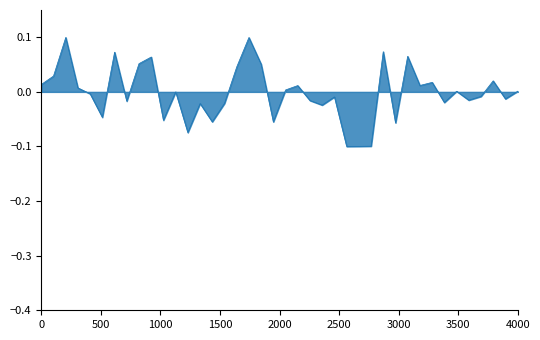

How many lines are shown in the chart?

1